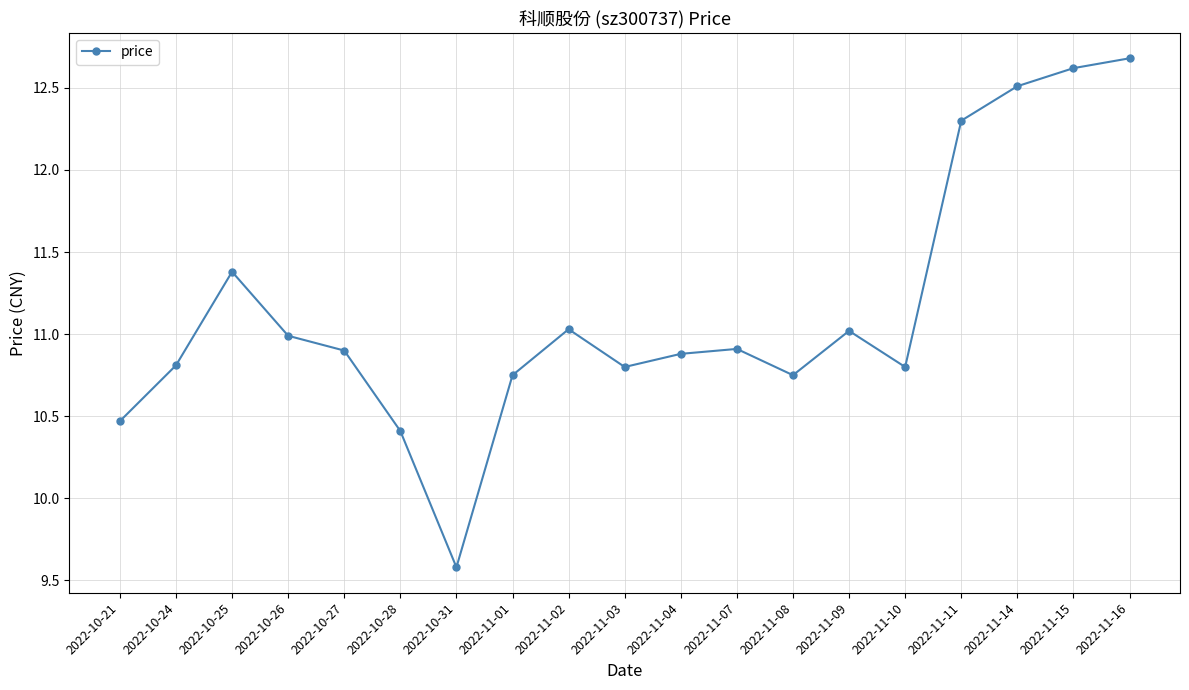

What is the value of the 16th point from the left?

12.3